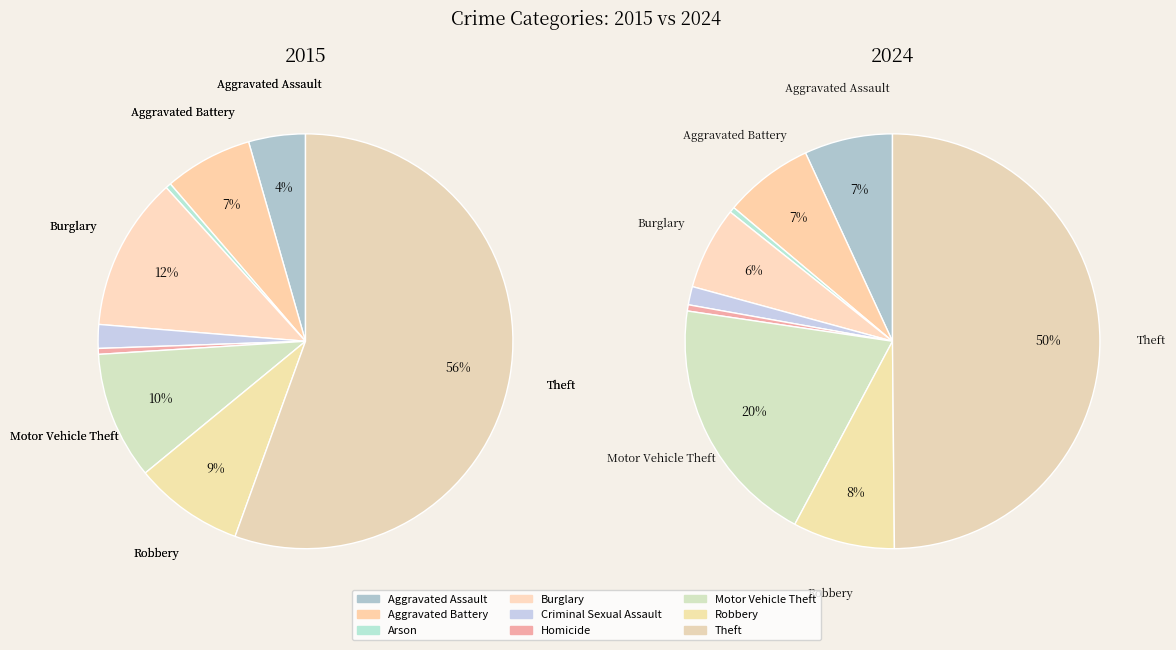

To the nearest percent, what is the average slice percentage?

11%